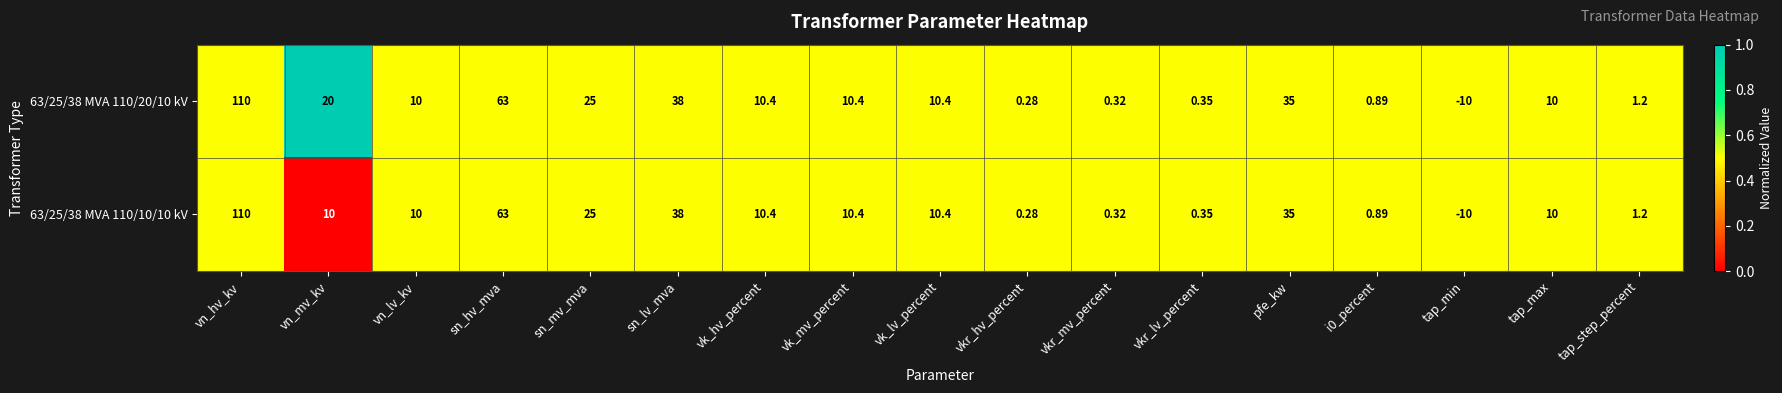

At which category is the sum across all series the highest?

vn_hv_kv